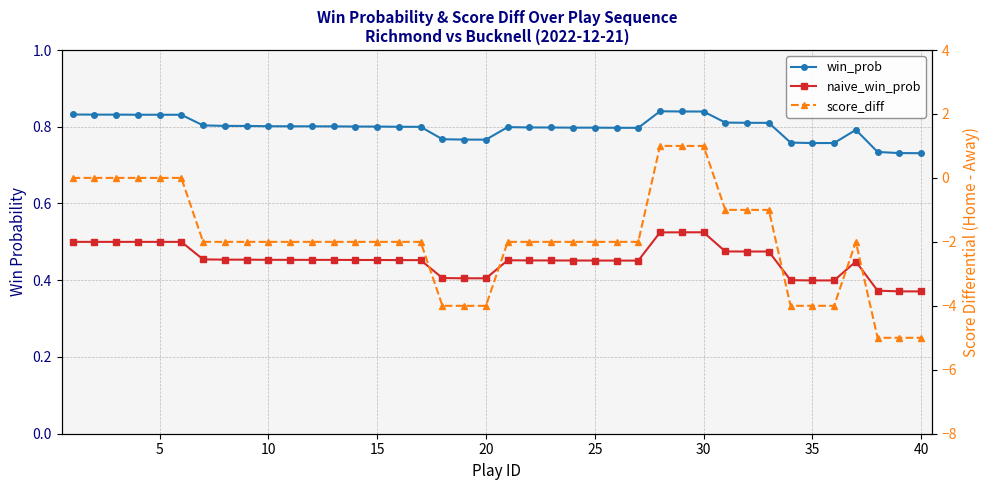

What is the difference between the second highest and minimum values in the score_diff series?

6.0